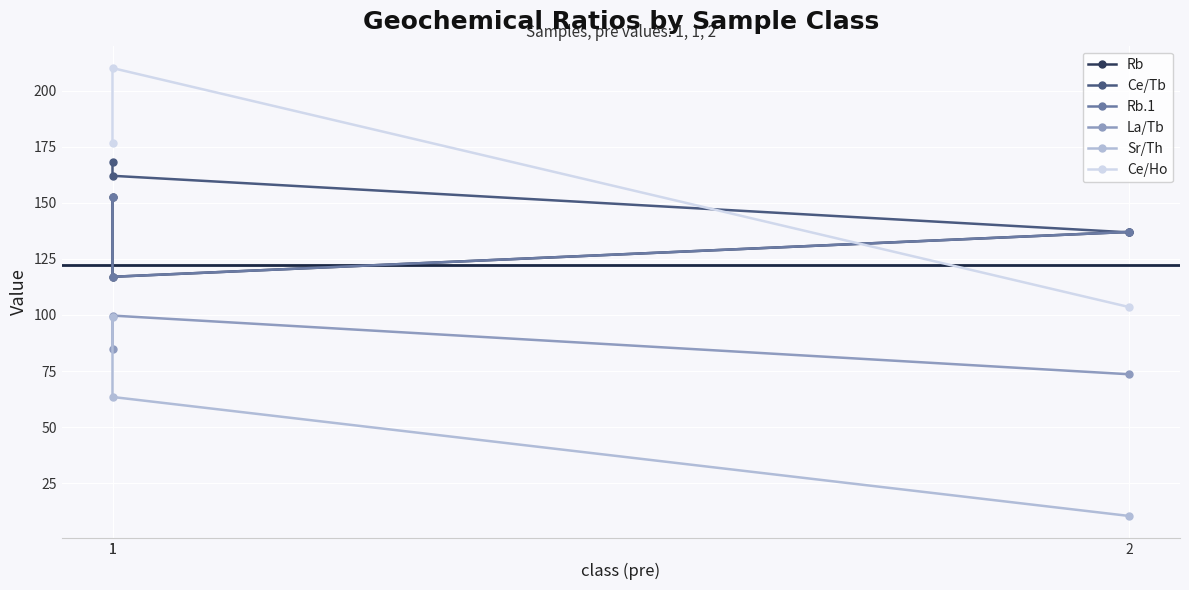

At which category does the chart reach its peak across all series?

1